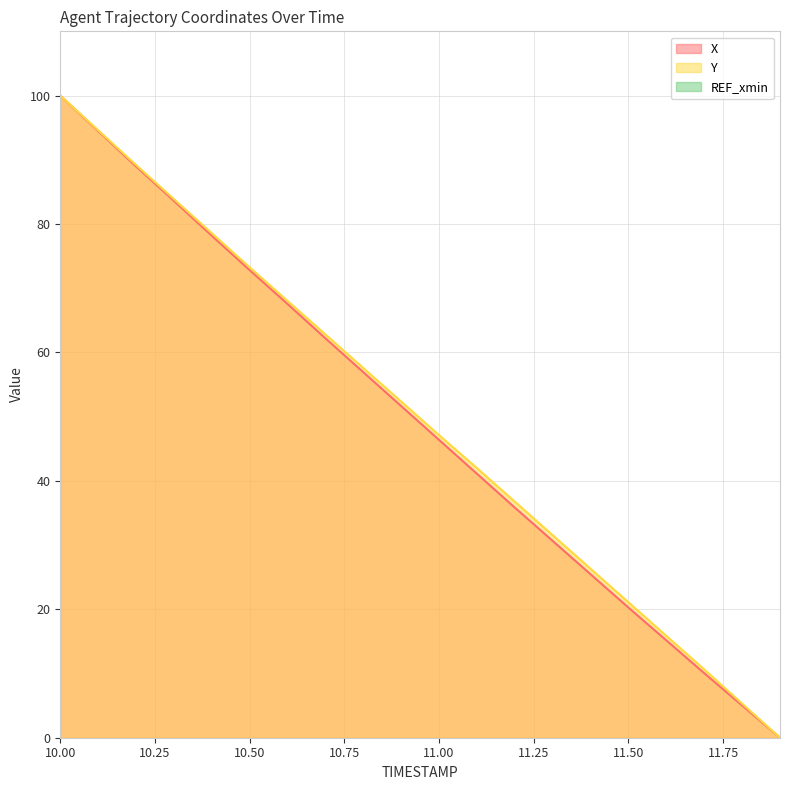

What is the sum of all X values?

986.2